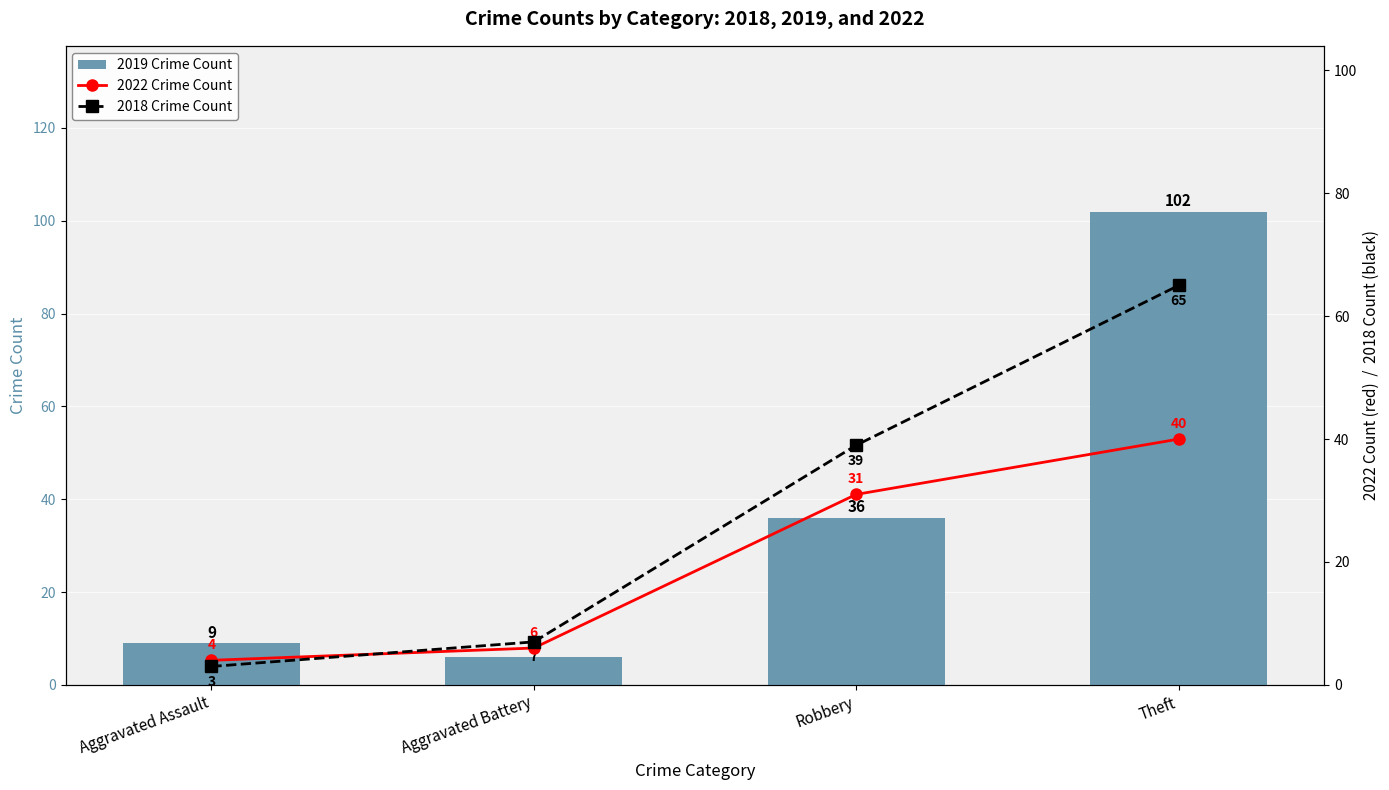

What is the label of the 3rd bar from the right?

Aggravated Battery